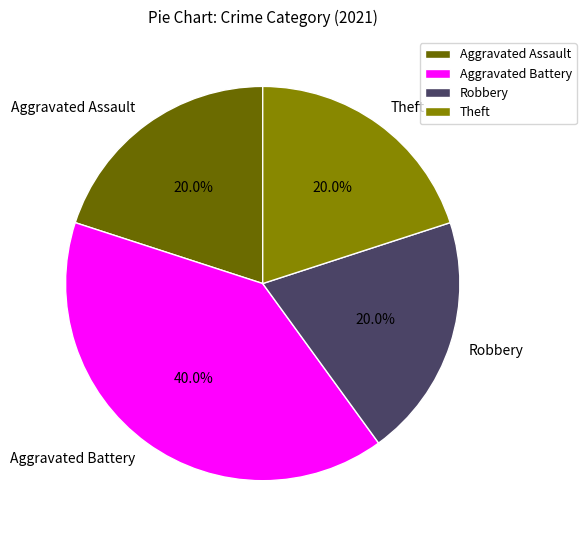

How much of the chart is everything except Aggravated Assault?

80.0%